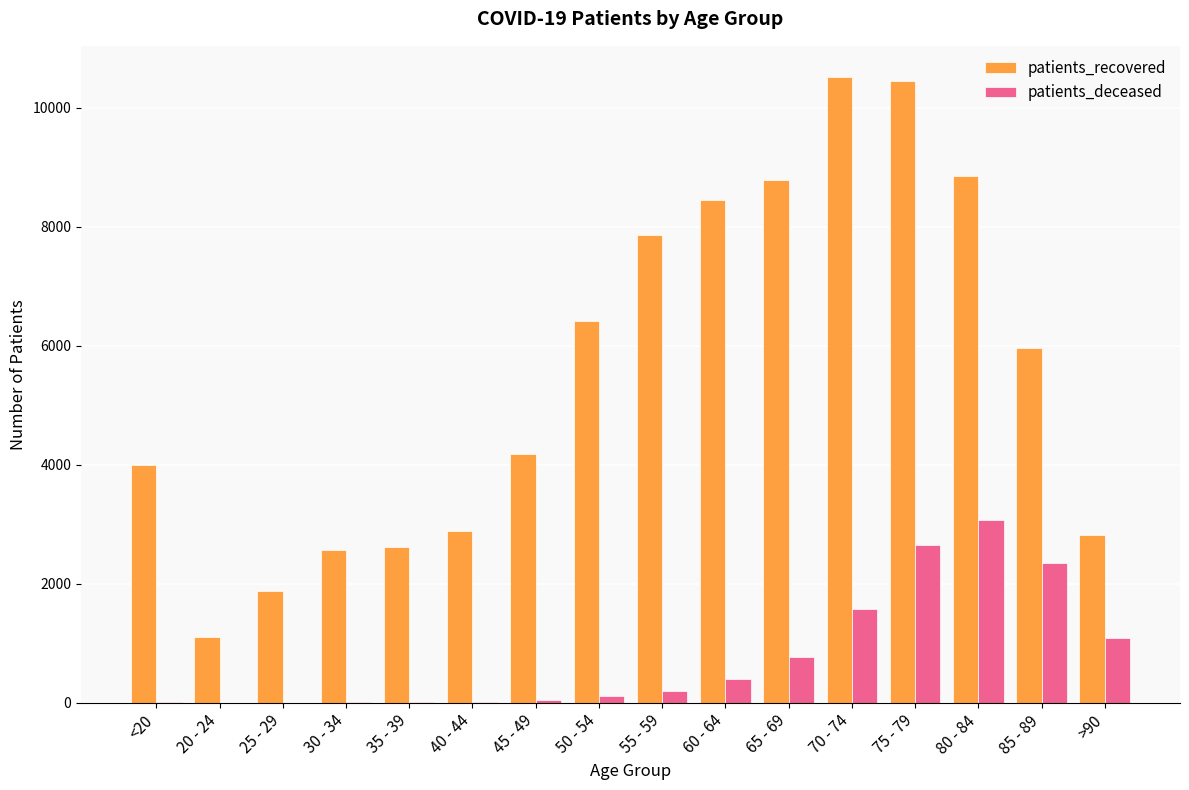

What is the total value across all series at 55 - 59?

8067